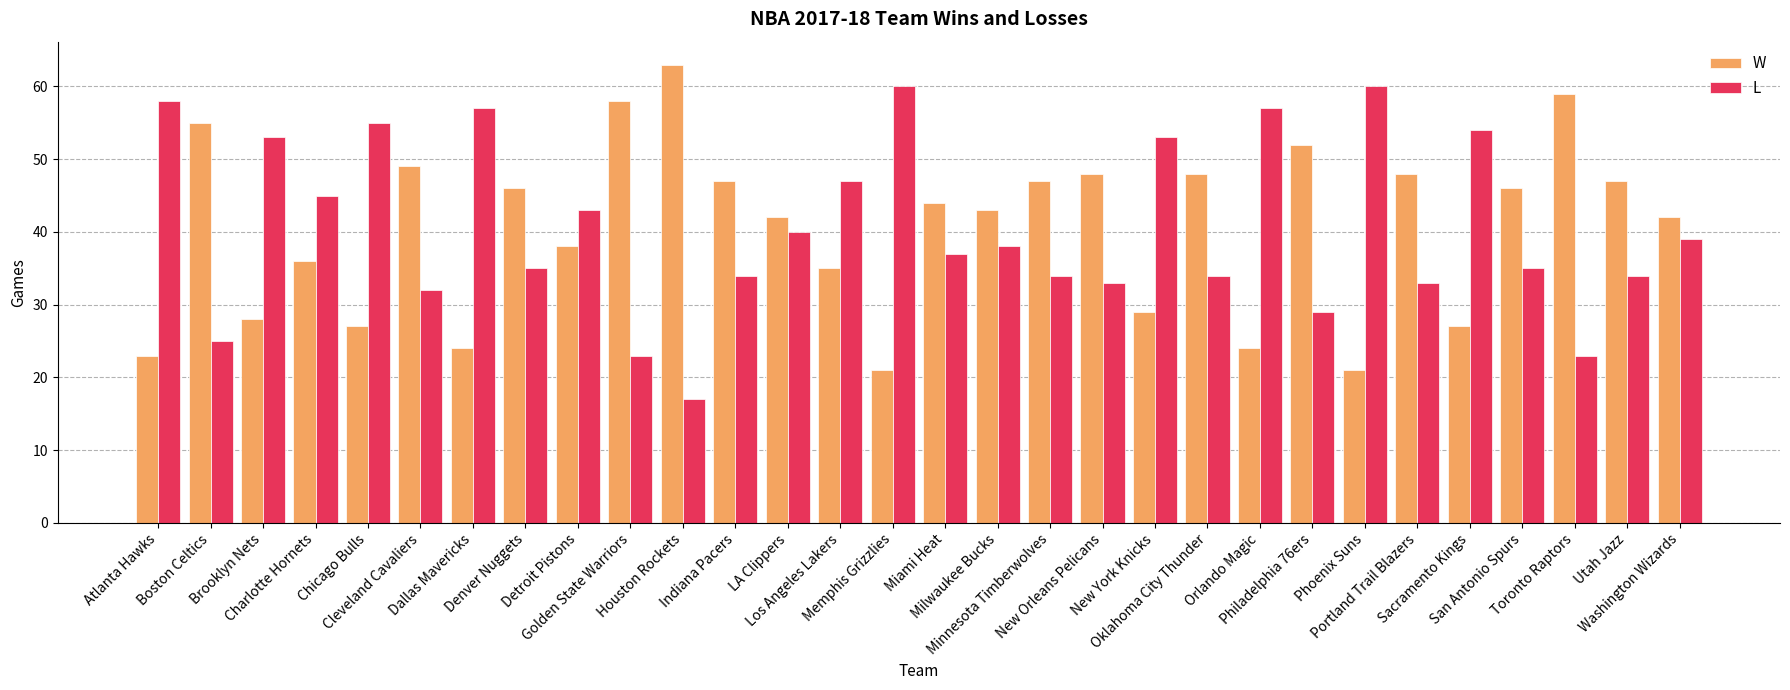

List the series in order of their peak value, lowest first.

L, W